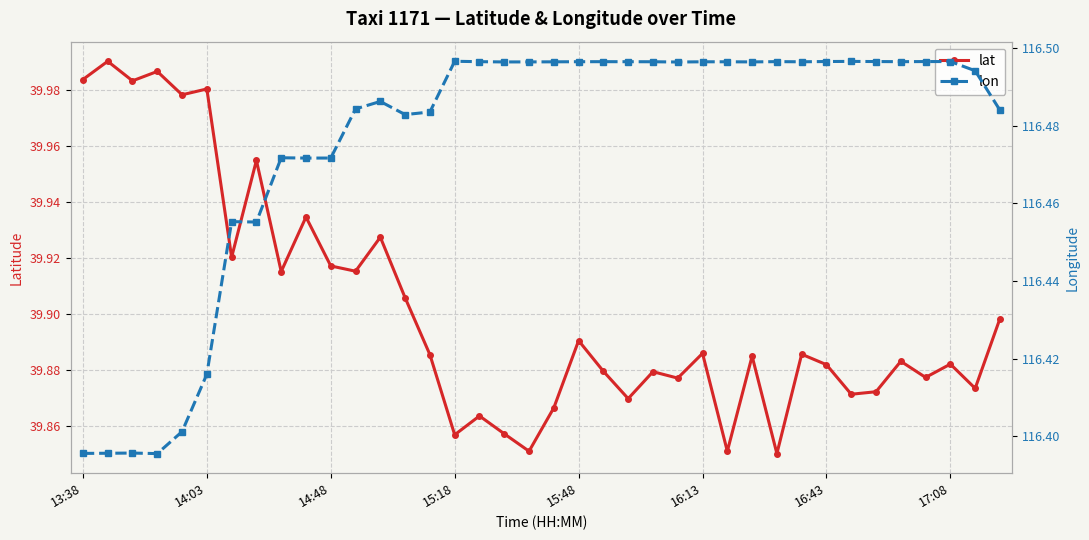

Reading left to right, what are all the values shown in this chart?

lat: 40.0	40.0	40.0	40.0	40.0	40.0	39.9	40.0	39.9	39.9	39.9	39.9	39.9	39.9	39.9	39.9	39.9	39.9	39.9	39.9	39.9	39.9	39.9	39.9	39.9	39.9	39.9	39.9	39.9	39.9	39.9	39.9	39.9	39.9	39.9	39.9	39.9	39.9
lon: 116.4	116.4	116.4	116.4	116.4	116.4	116.5	116.5	116.5	116.5	116.5	116.5	116.5	116.5	116.5	116.5	116.5	116.5	116.5	116.5	116.5	116.5	116.5	116.5	116.5	116.5	116.5	116.5	116.5	116.5	116.5	116.5	116.5	116.5	116.5	116.5	116.5	116.5